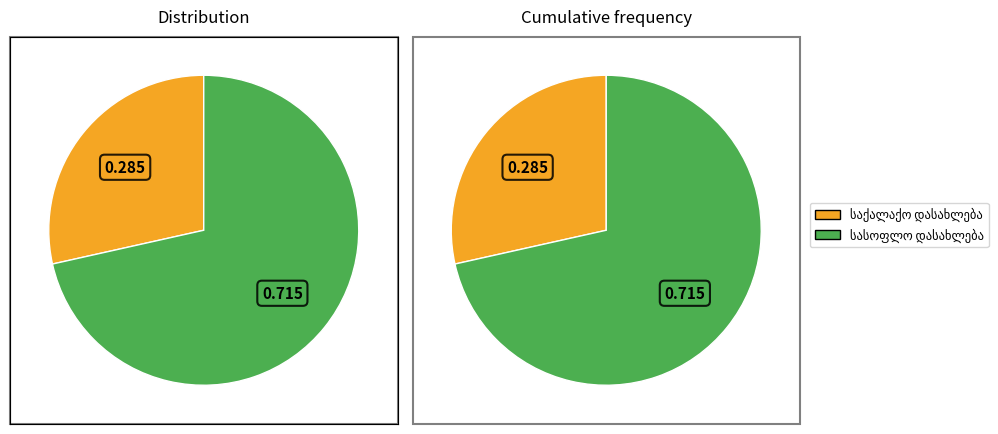

Is there any slice that represents more than half of the pie?

Yes